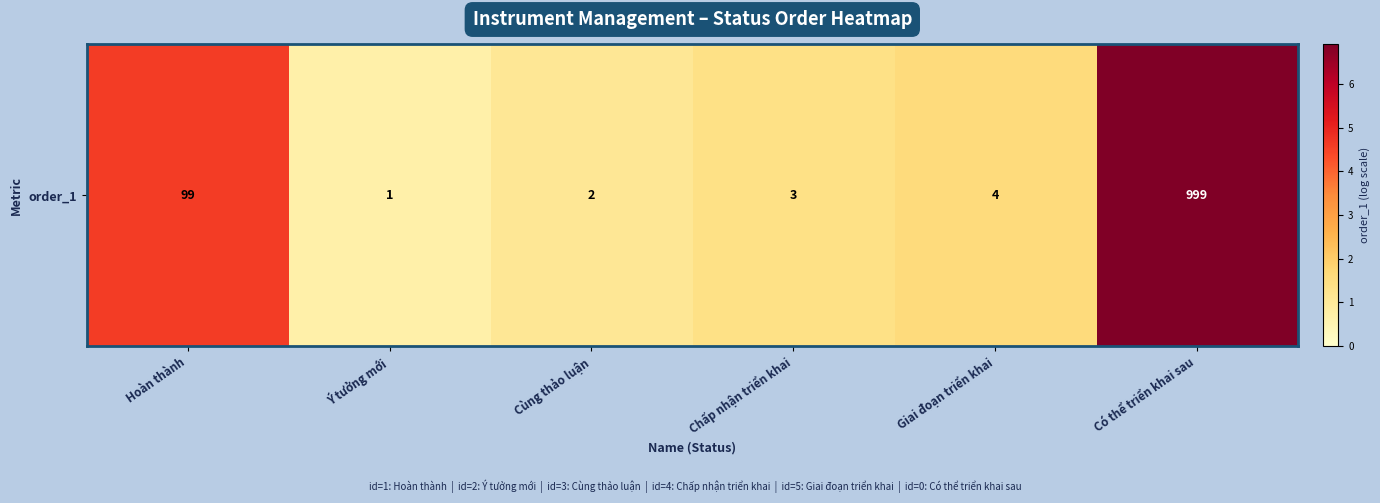

What is the smallest value displayed?

0.7